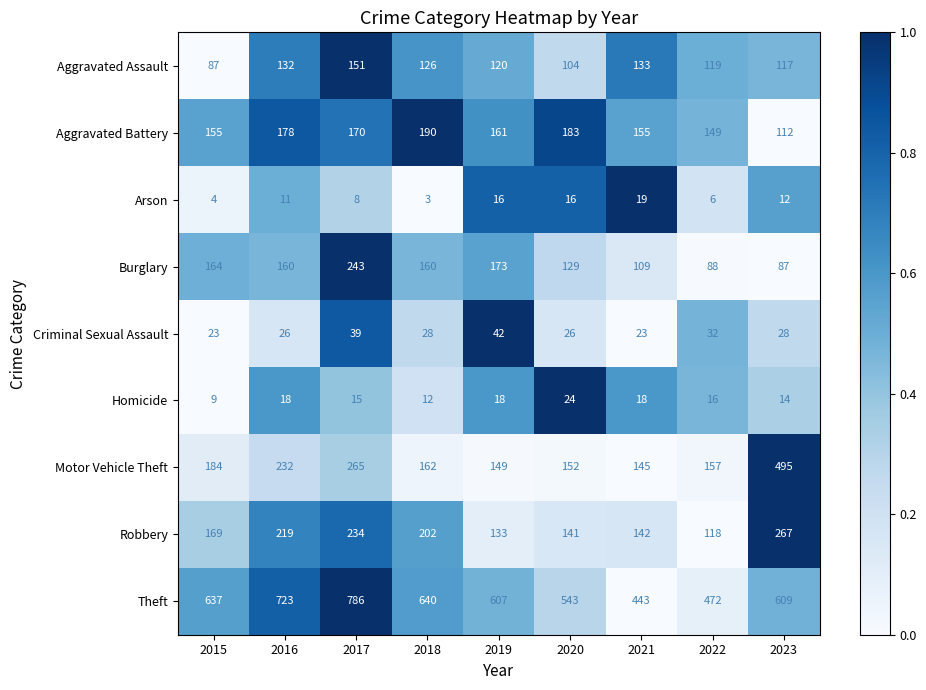

How many distinct data groups are displayed?

9